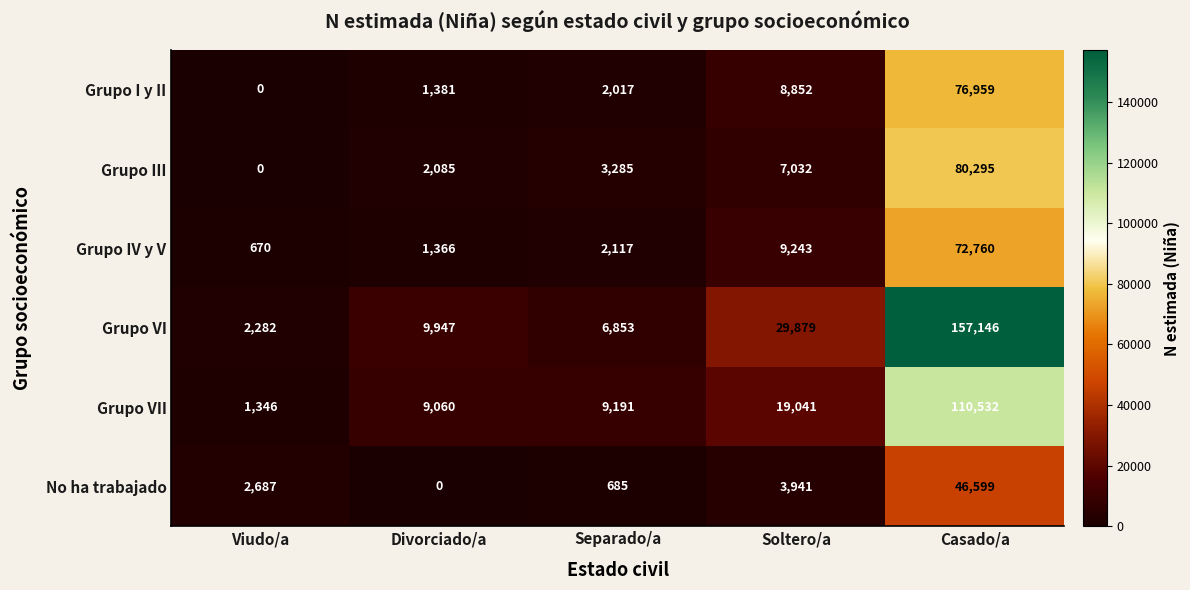

Which series changed the most between Soltero/a and Casado/a?

Grupo VI